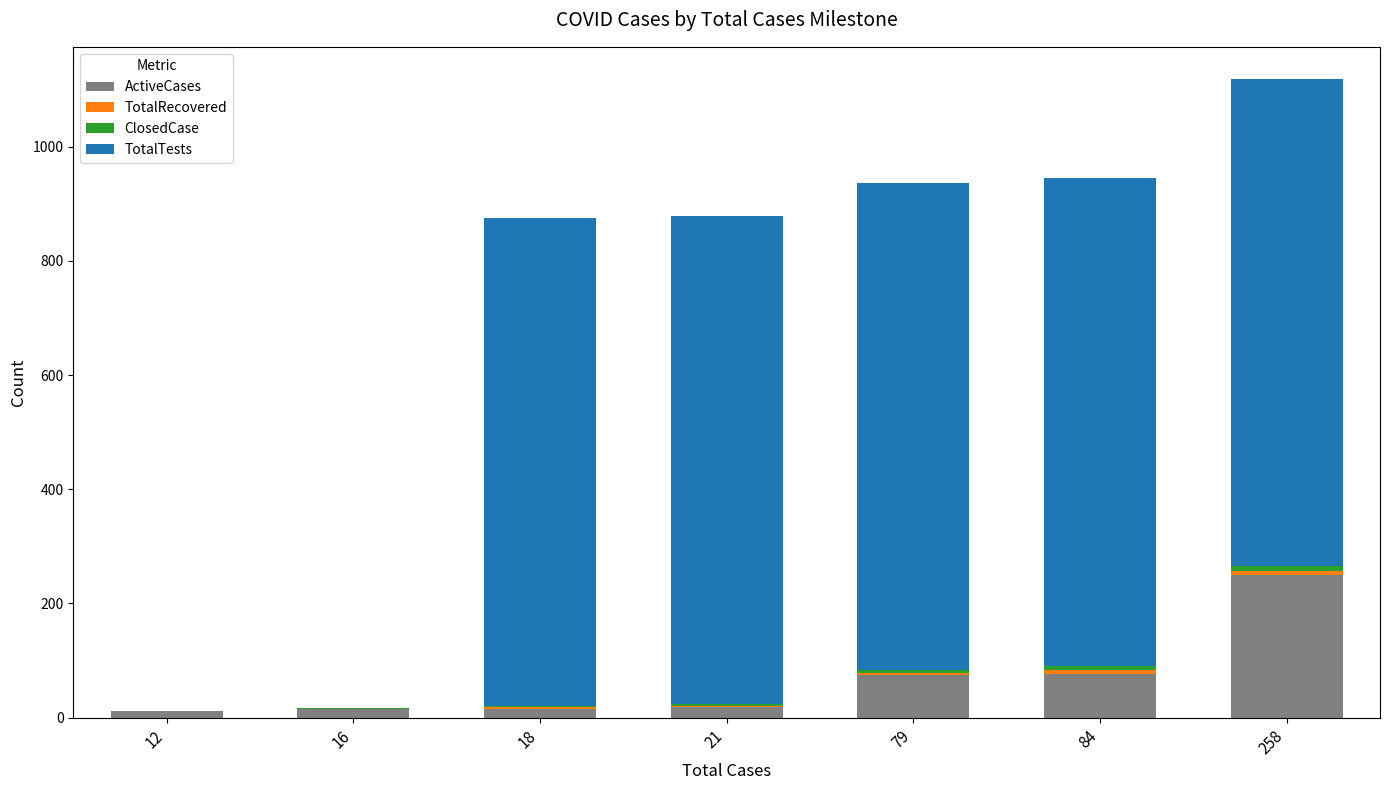

True or false: ActiveCases has a value of 23 at 79.

False